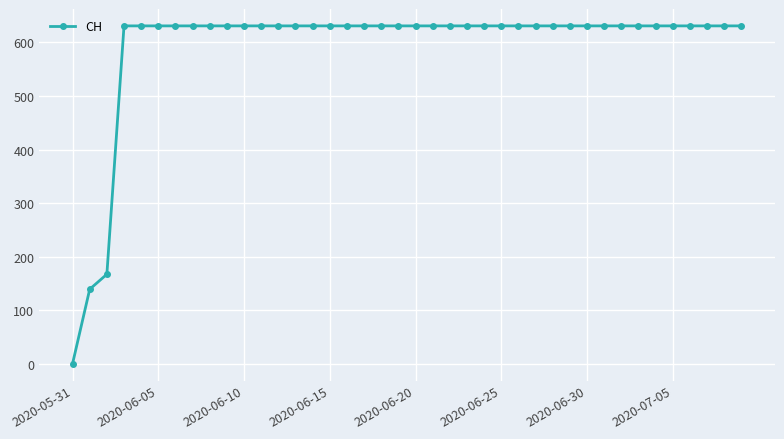

How many lines are shown in the chart?

1